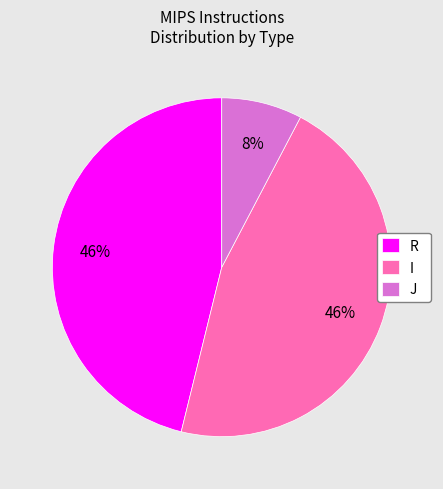

Is the sum of J and I greater than half?

Yes